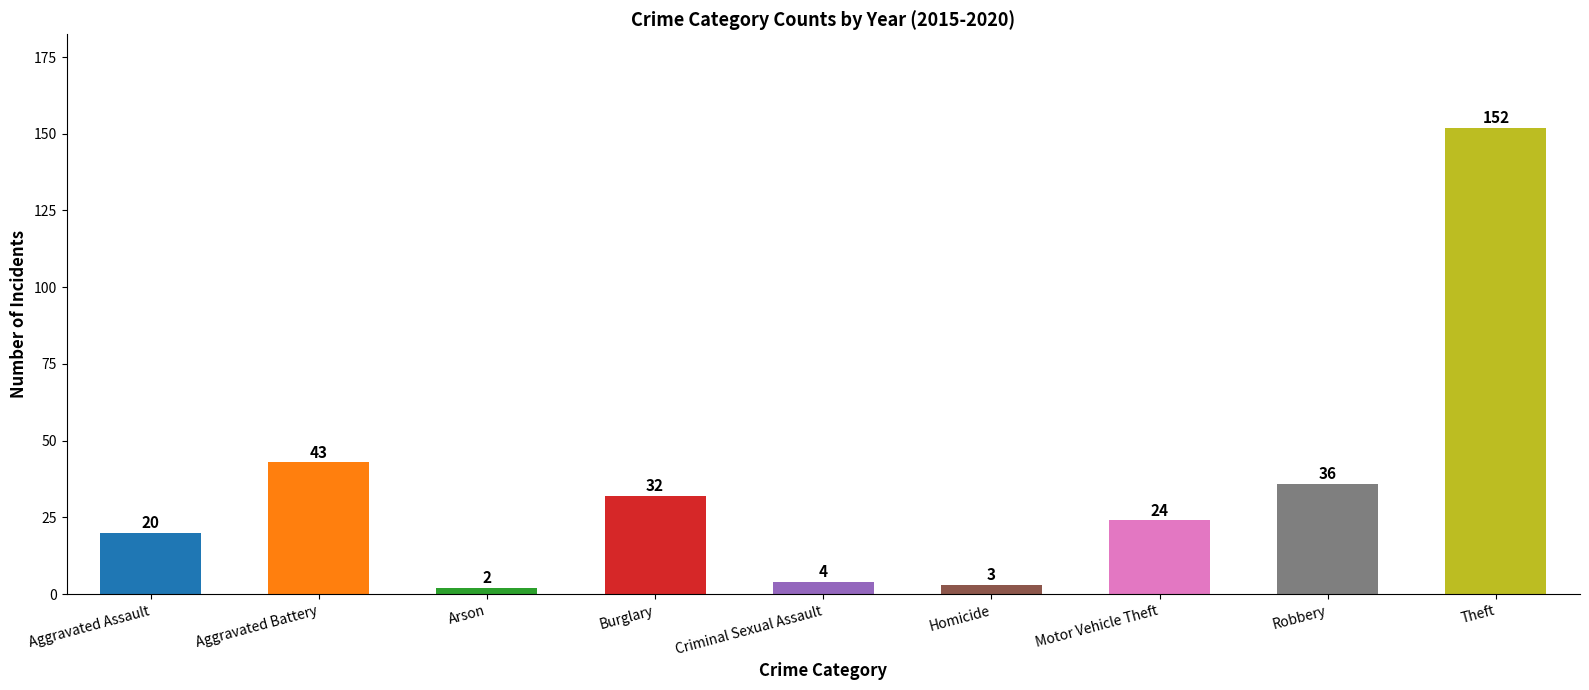

What is the greatest value displayed?

152